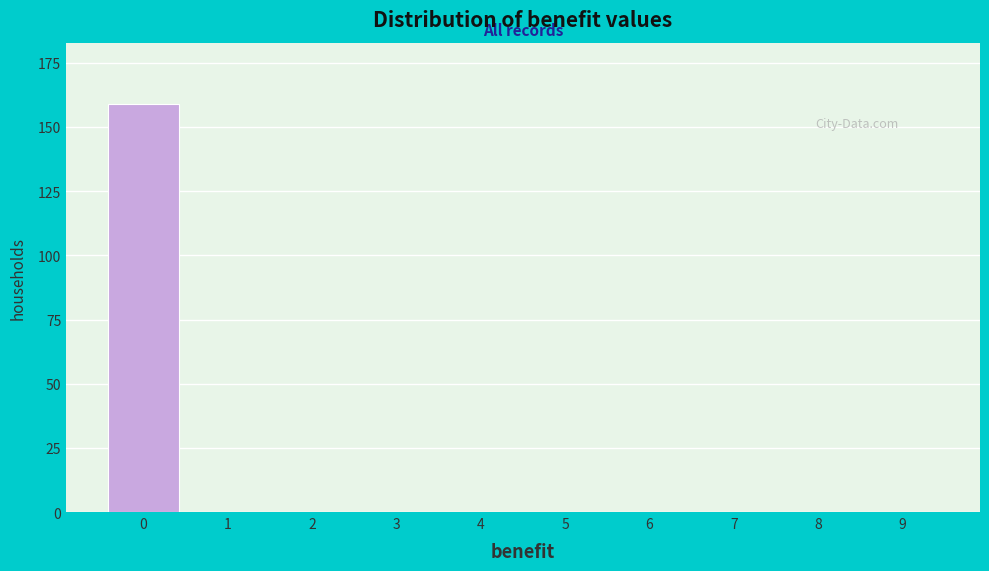

Reading right to left, transcribe all the data shown in this chart.

9=0	8=0	7=0	6=0	5=0	4=0	3=0	2=0	1=0	0=159